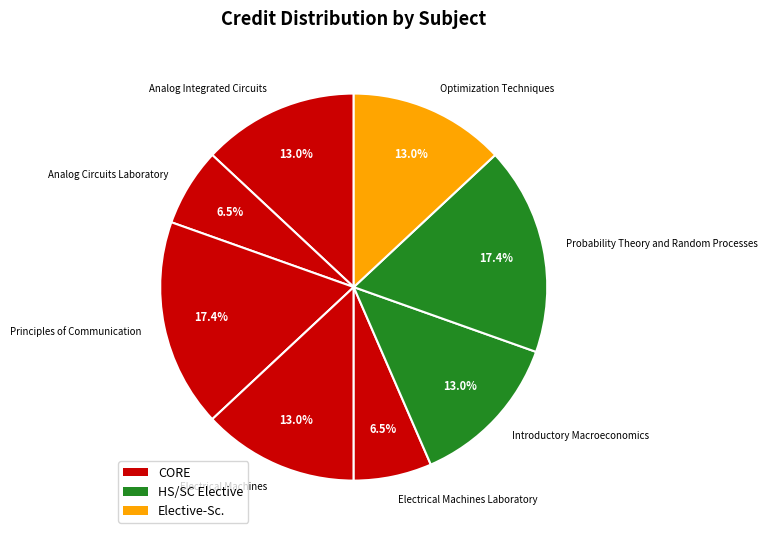

To the nearest percent, what is the average slice percentage?

12%